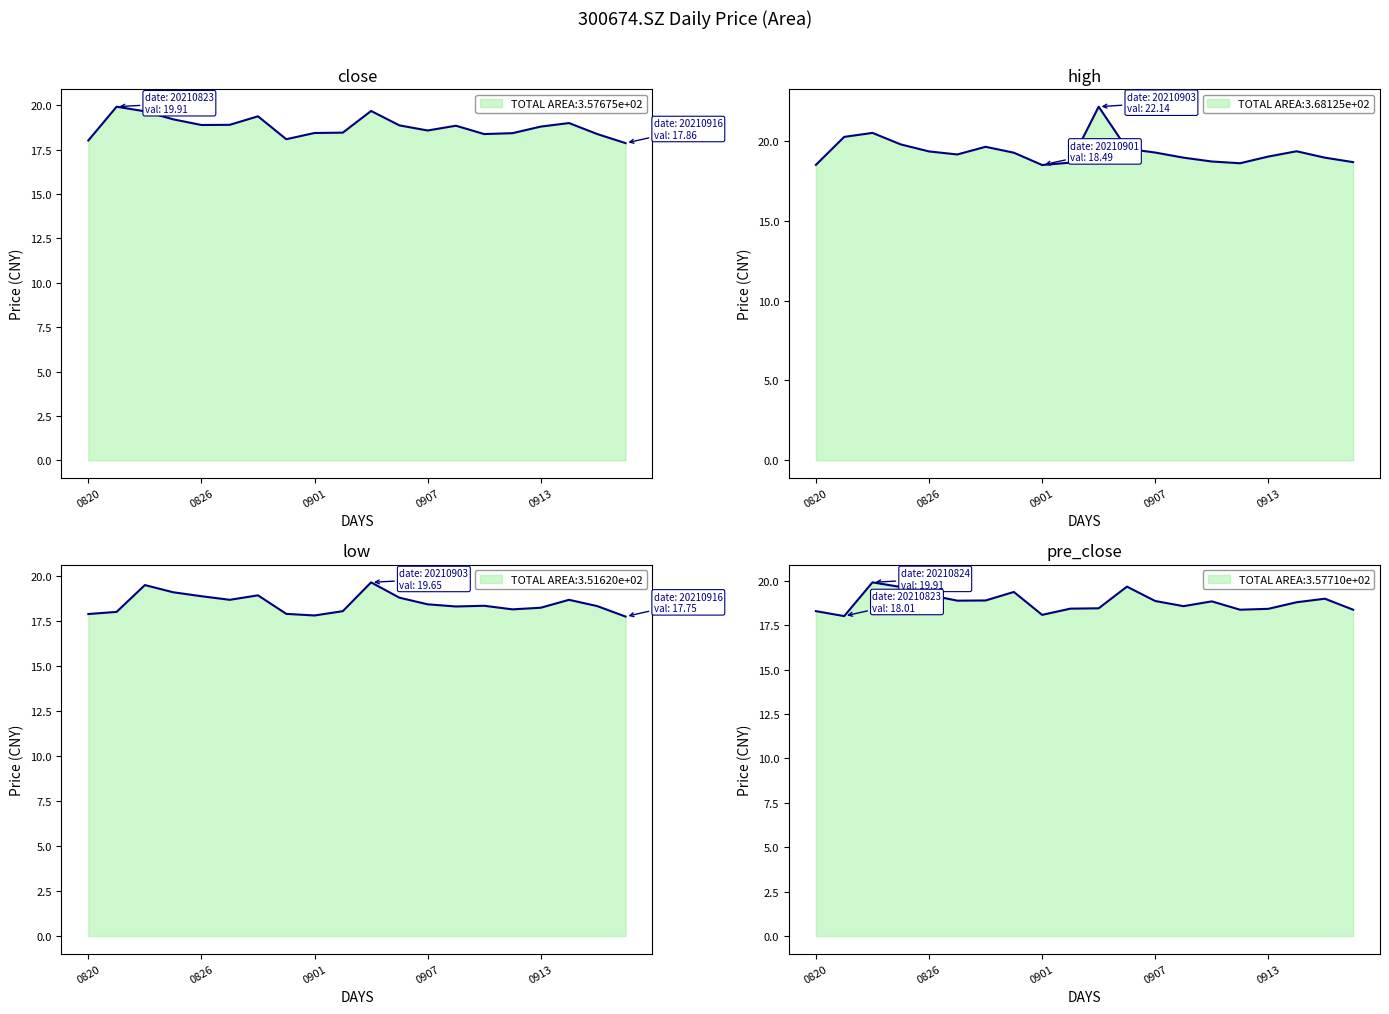

At how many categories does at least one series exceed 18?

20